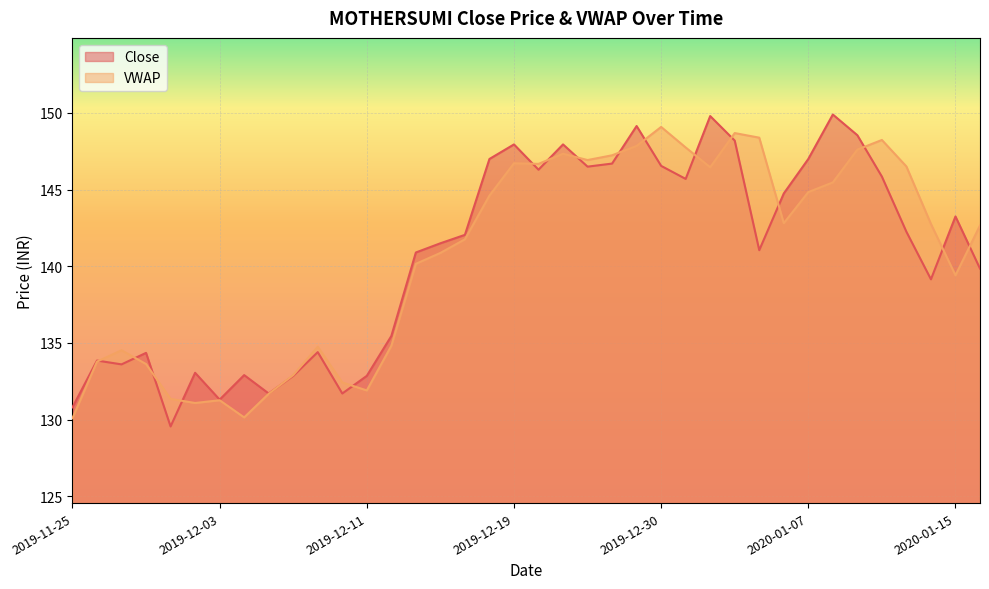

Where is the first local maximum for VWAP?

2019-11-27